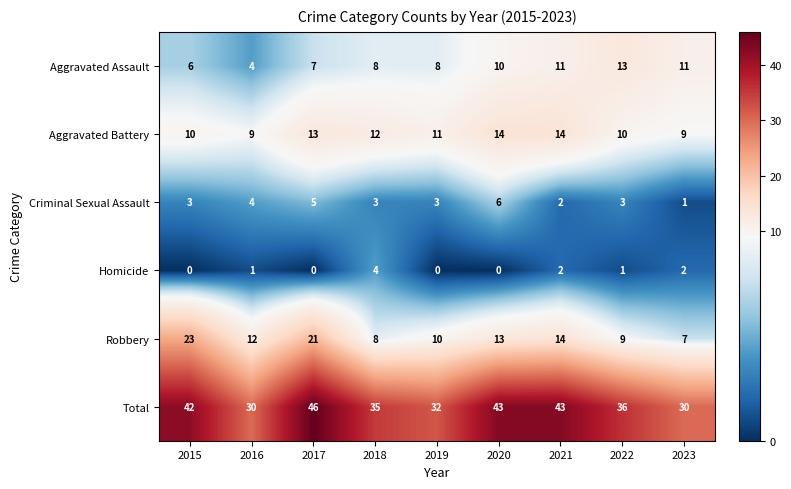

Which category has the highest value in the Robbery series?

2015